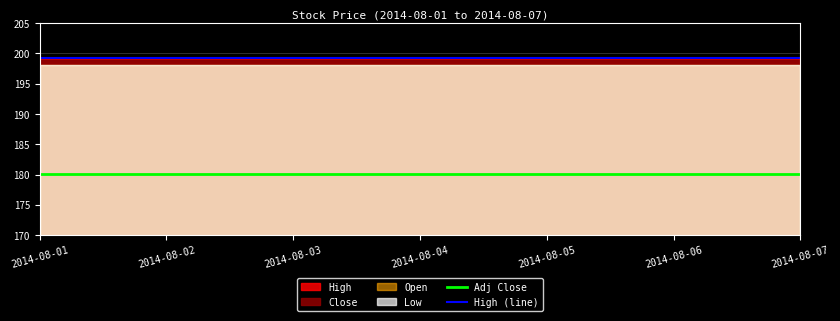

Which series changed the most between 2014-08-04 and 2014-08-07?

Adj Close